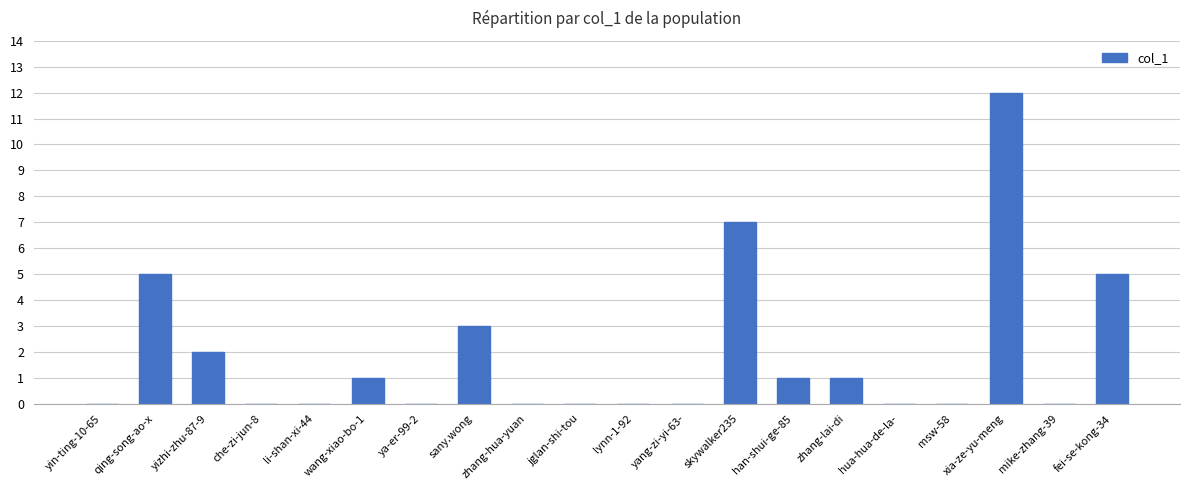

What is the sum of the values at zhang-lai-di and sany.wong?

4